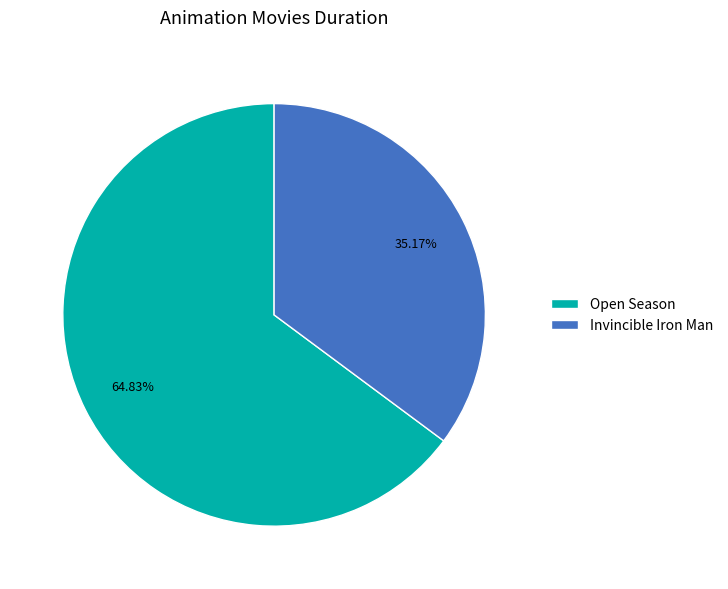

Approximately how many times larger is the value at Invincible Iron Man compared to Open Season?

0.5